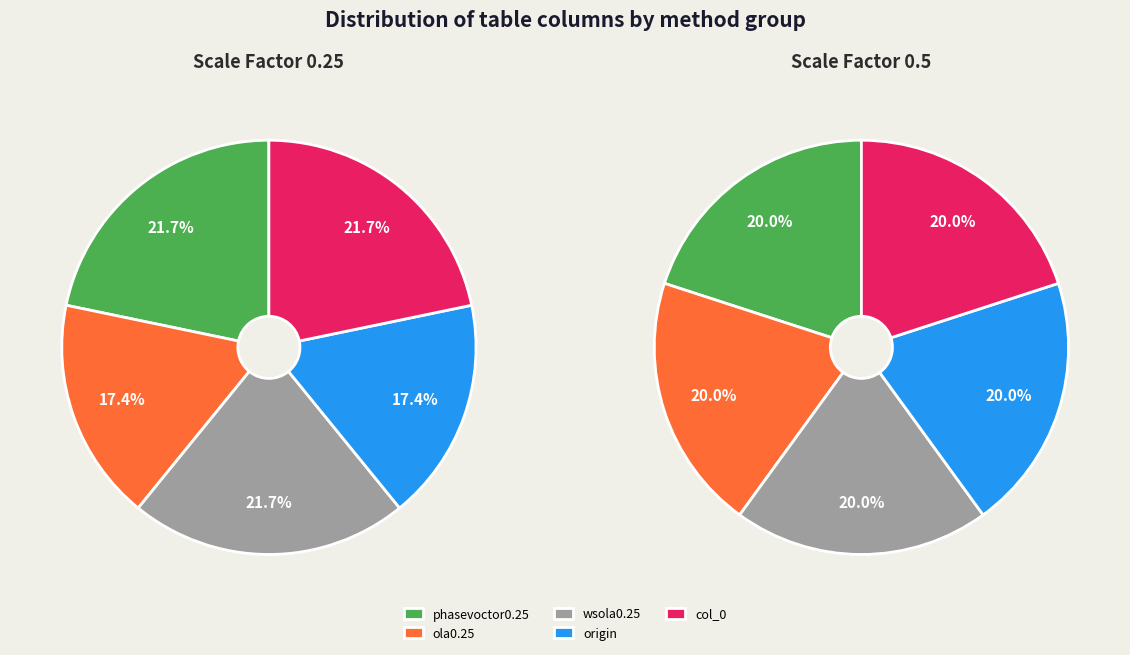

Do wsola0.25 and ola0.25 together represent more than half of the pie?

No